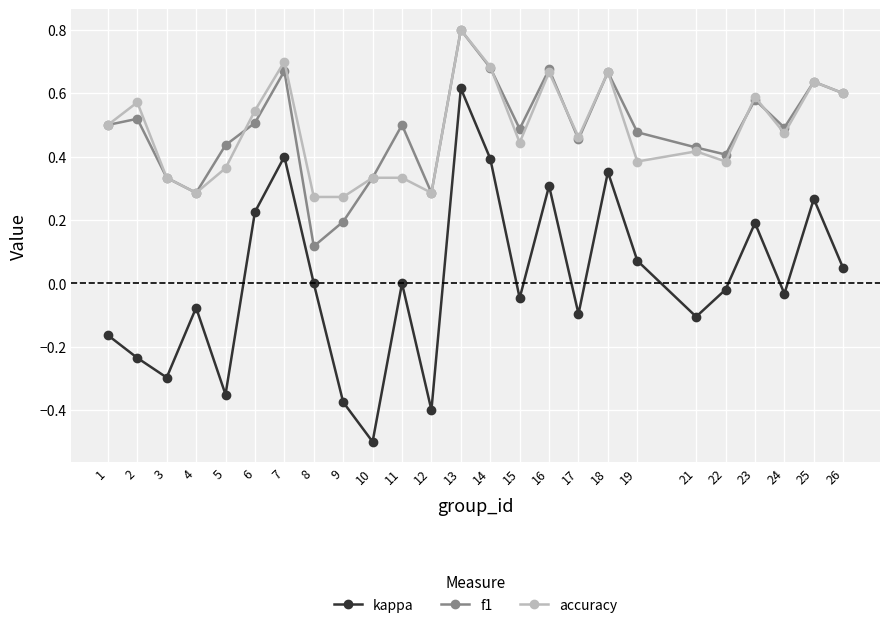

How many interior local valleys does the kappa series have?

8